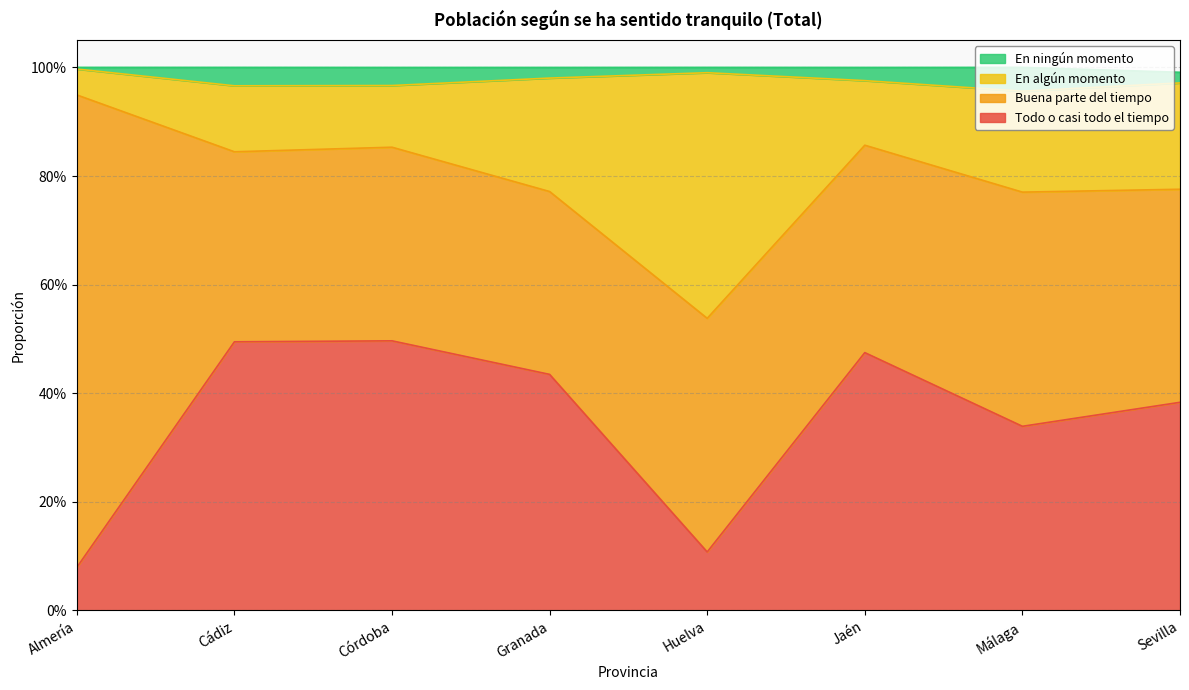

Does the chart have visible grid lines?

Yes